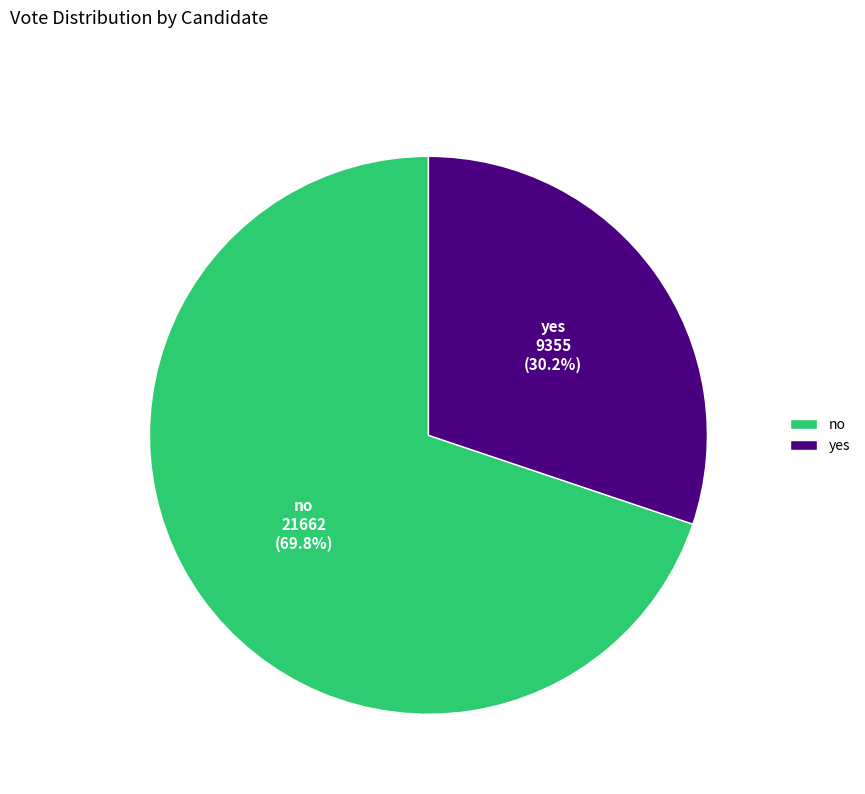

Approximately how many times larger is the value at no compared to yes?

2.3